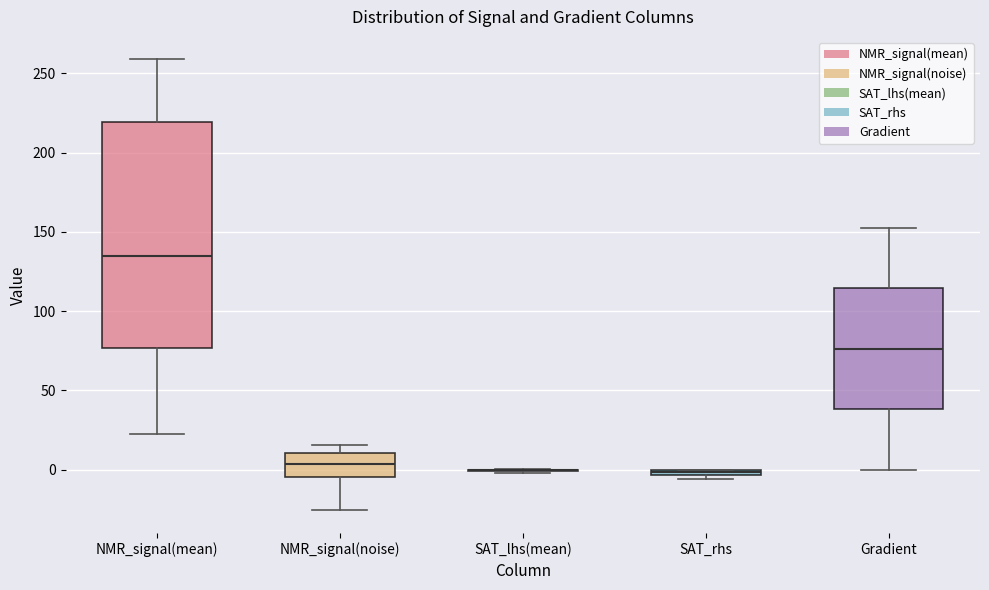

Where does the median line of the box for NMR_signal(noise) sit on the y-axis? The values are not printed on the chart, so give them approximately, as read against the axis.

5